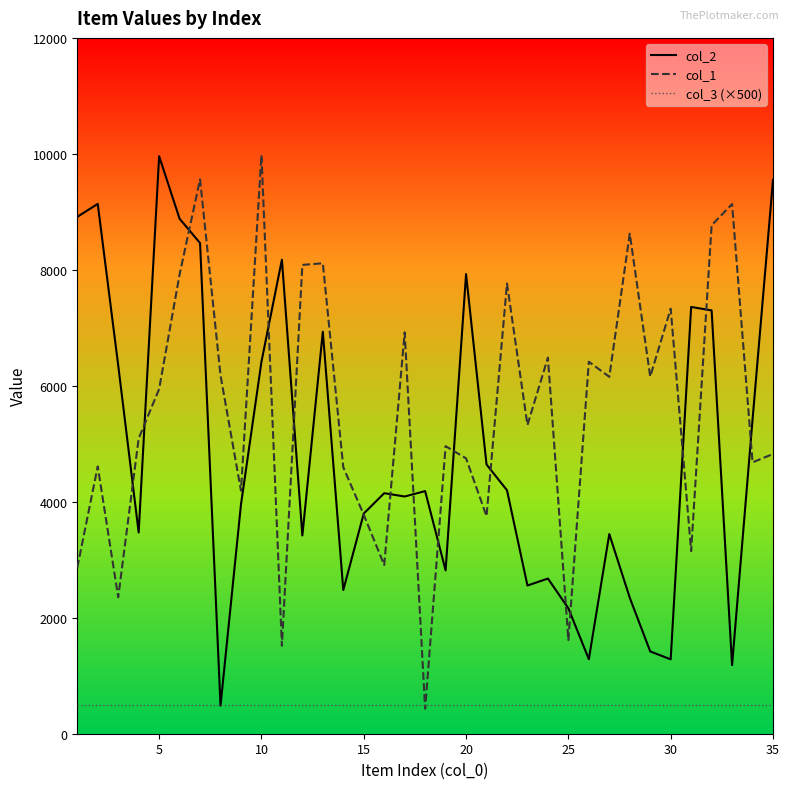

How many values in the col_2 series are below 4148?

17